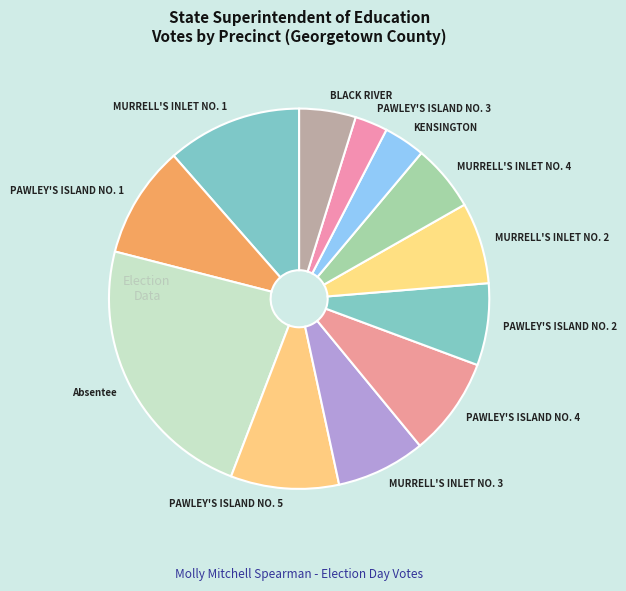

Is MURRELL'S INLET NO. 3 the majority of the pie?

No